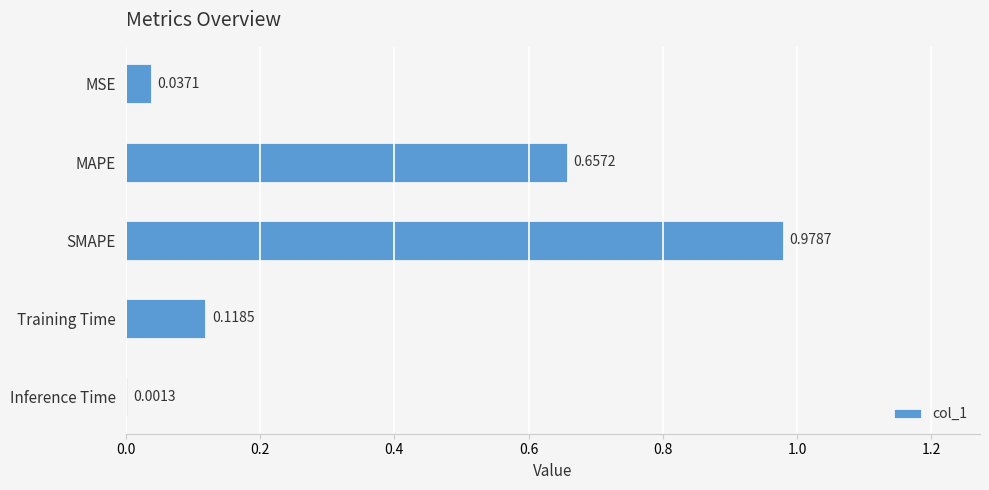

Which has a higher value, MAPE or SMAPE?

SMAPE